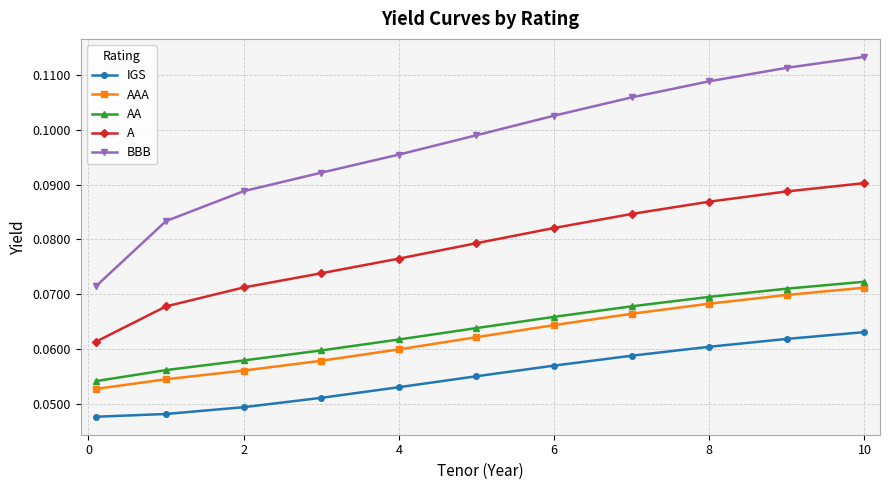

True or false: IGS and AAA cross at least once.

False